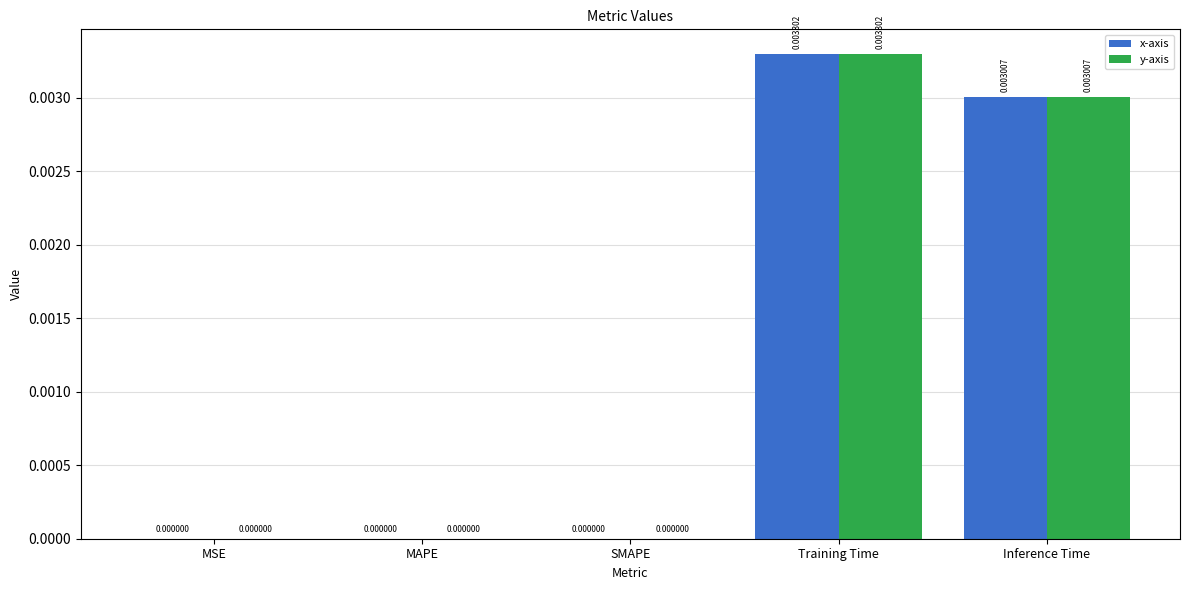

Count the x-axis values in the range 0 to 1.

5